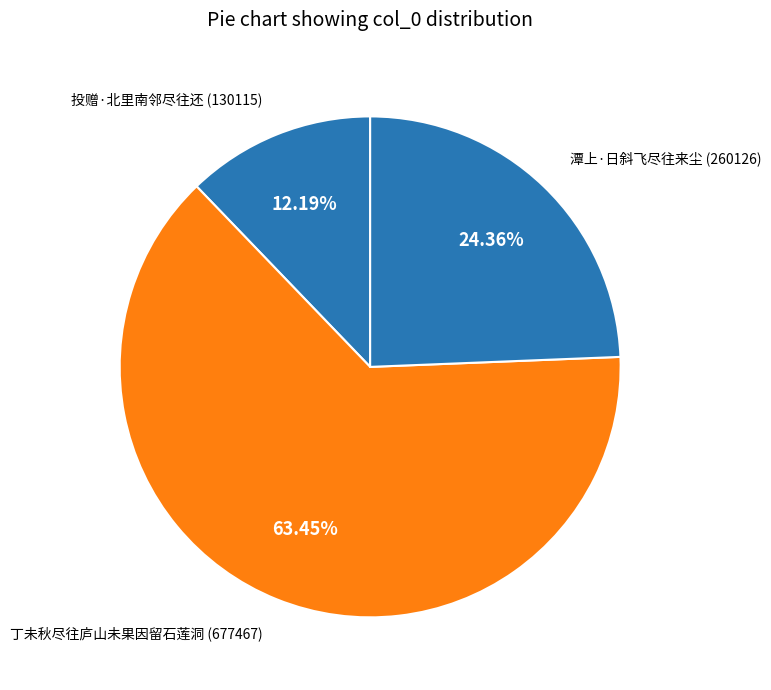

How many slices are in this pie chart?

3